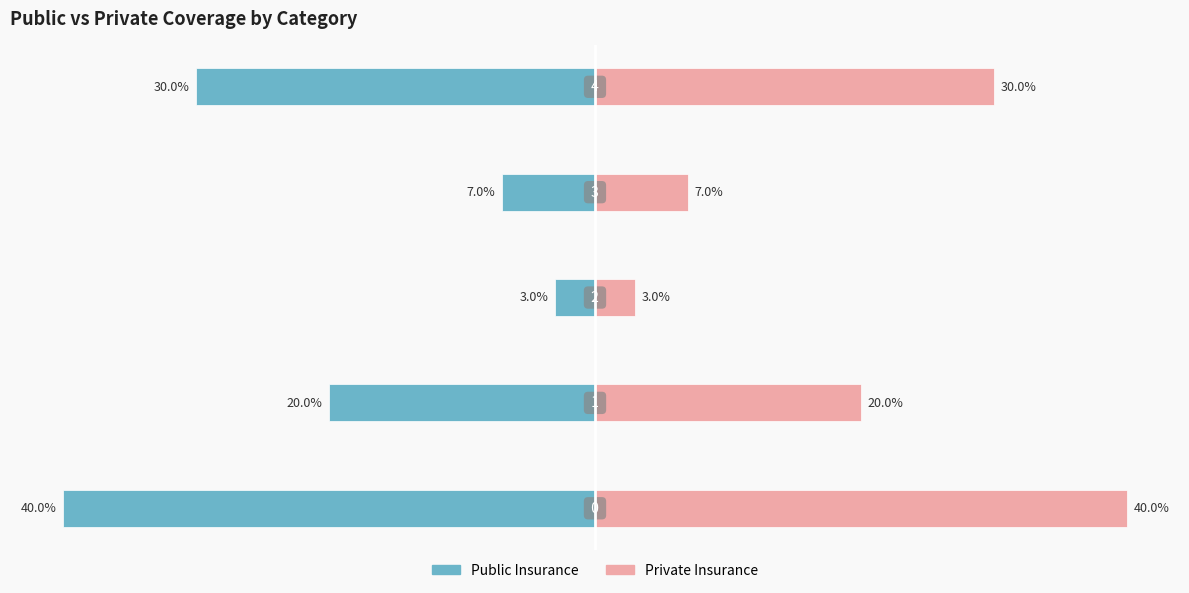

What are all the series names shown in the legend?

Public Insurance, Private Insurance